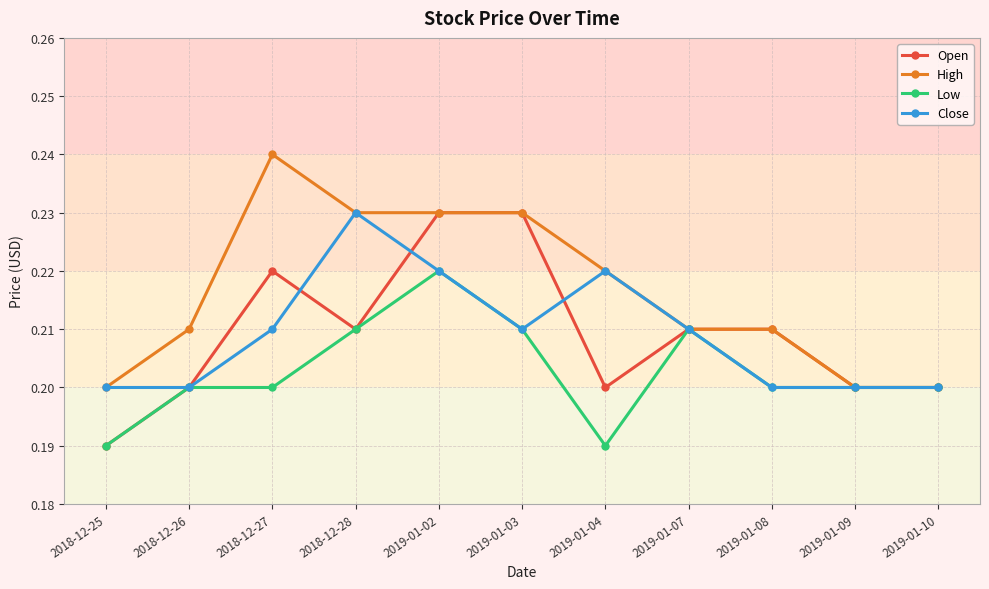

The value of High at 2019-01-10 is 0.2. True or false?

True